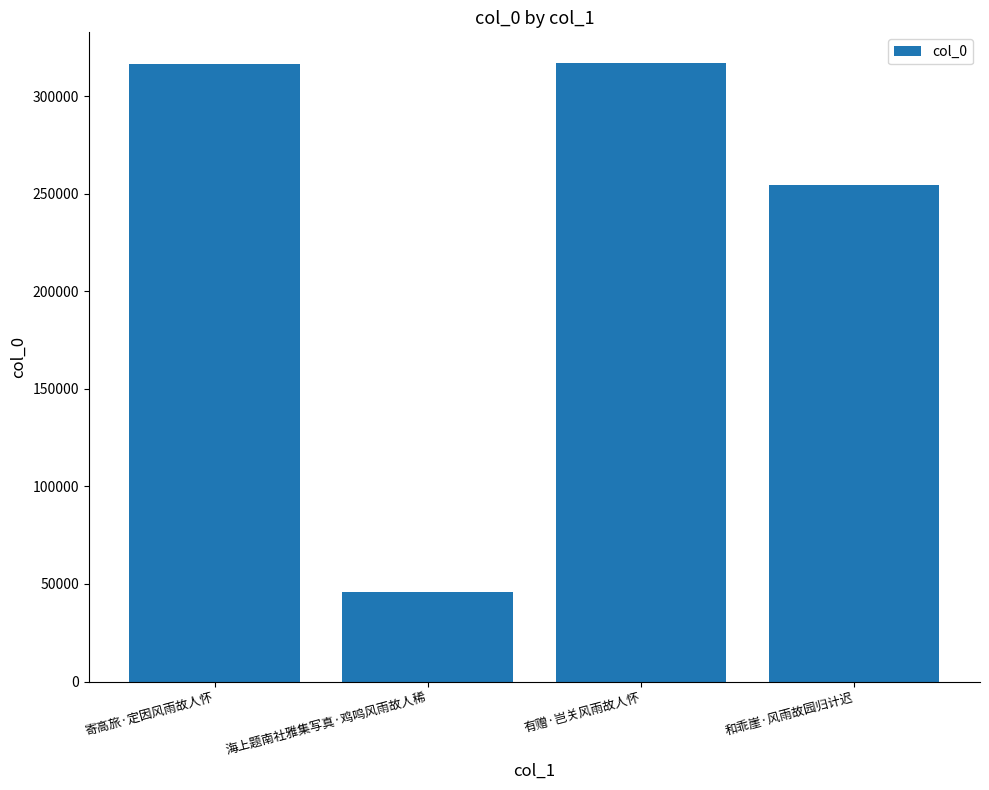

At which label is the value closest to 181221?

和乖崖·风雨故园归计迟